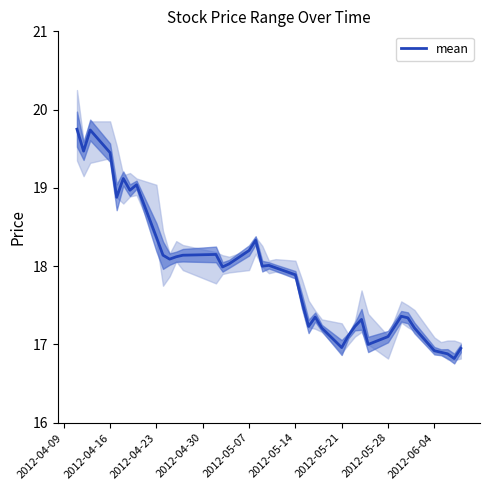

Count the number of values greater than 17.

33